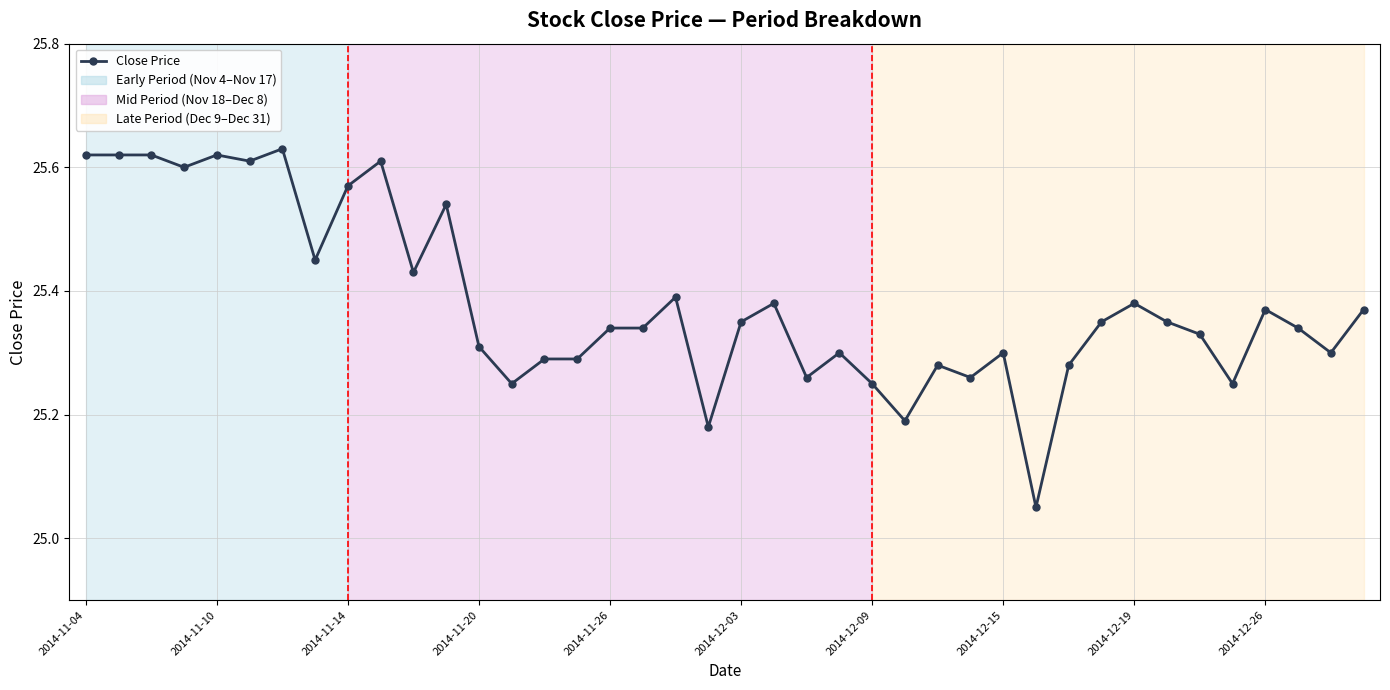

How many lines are shown in the chart?

1